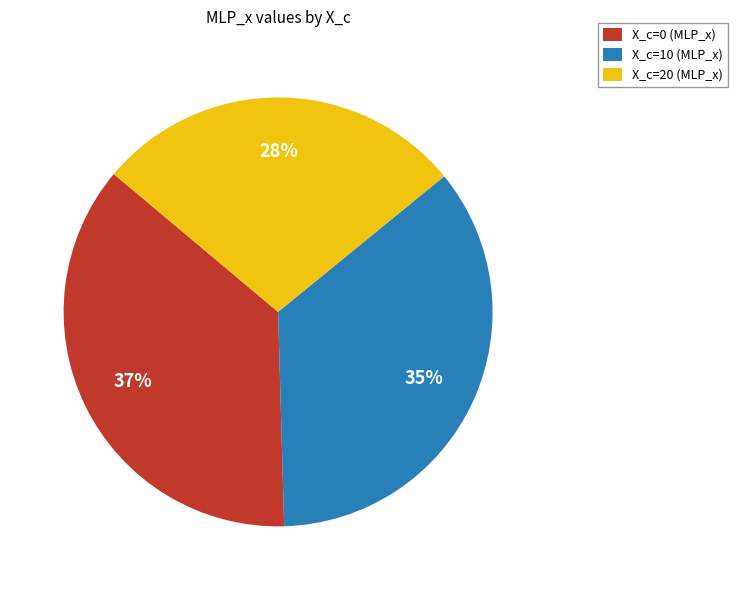

Is the sum of X_c=0 (MLP_x) and X_c=20 (MLP_x) greater than half?

Yes